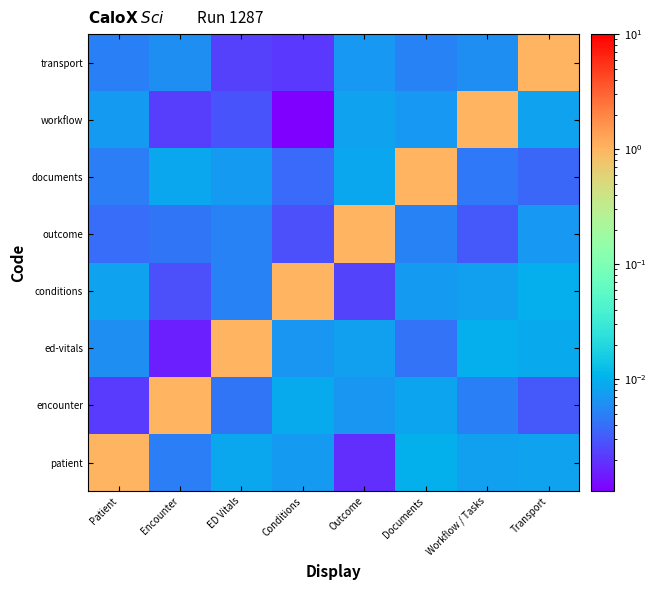

At Patient, list the series in order from largest to smallest.

patient, conditions, workflow, ed-vitals, transport, documents, outcome, encounter